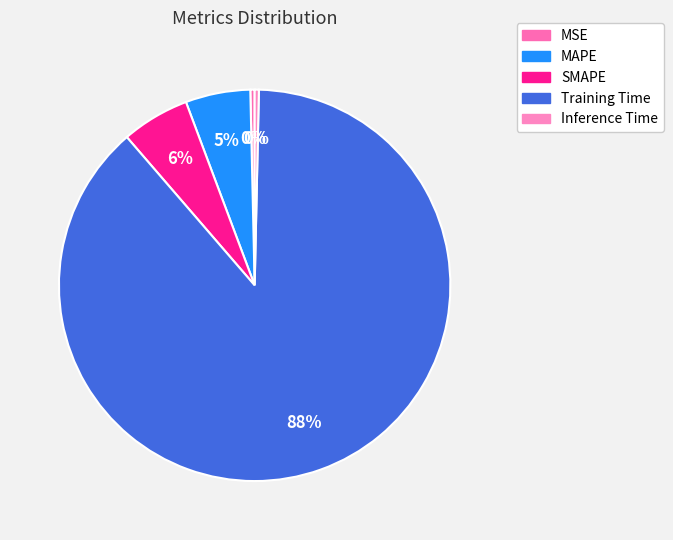

How many segments does this pie chart have?

5